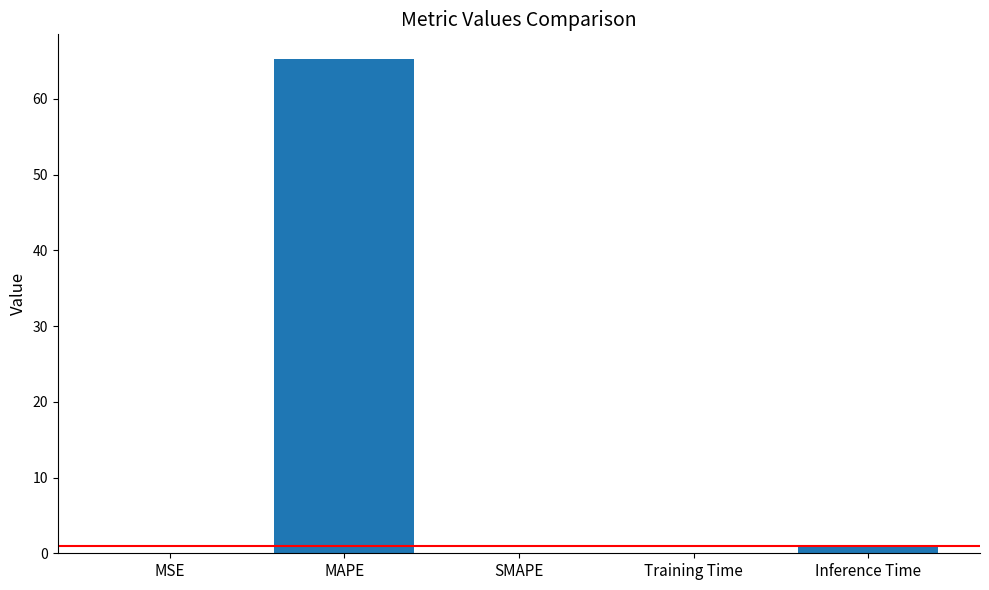

What is the sum of all values?

66.4